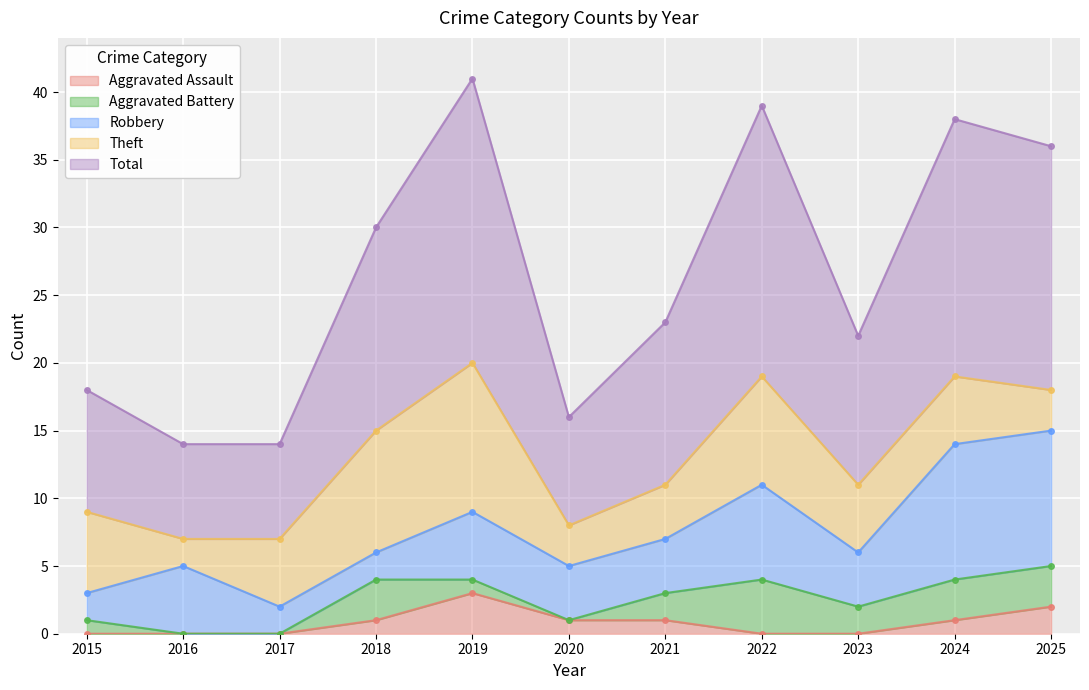

The Robbery series shows 4 at 2023. True or false?

True